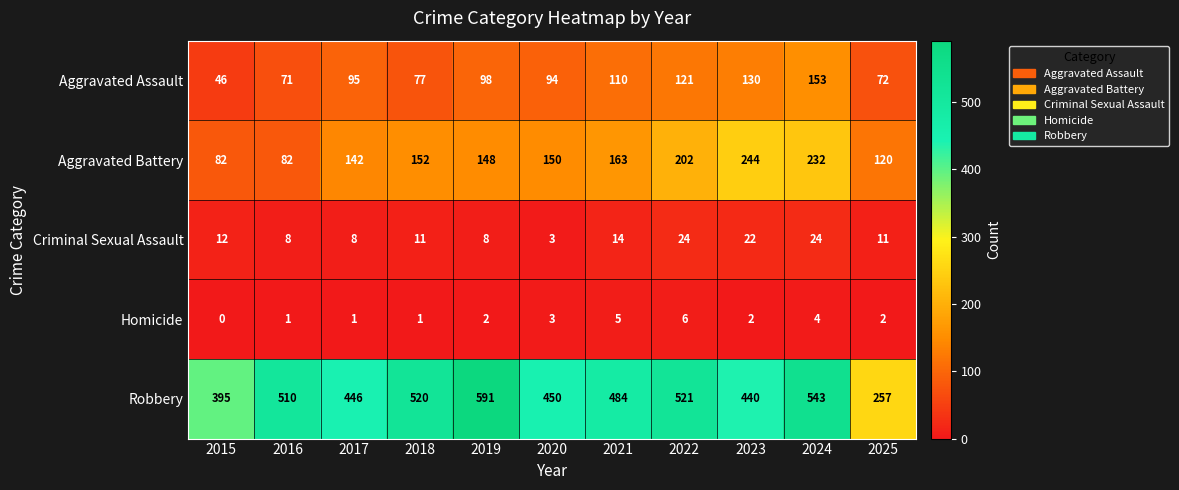

At which category does the chart reach its minimum across all series?

2015